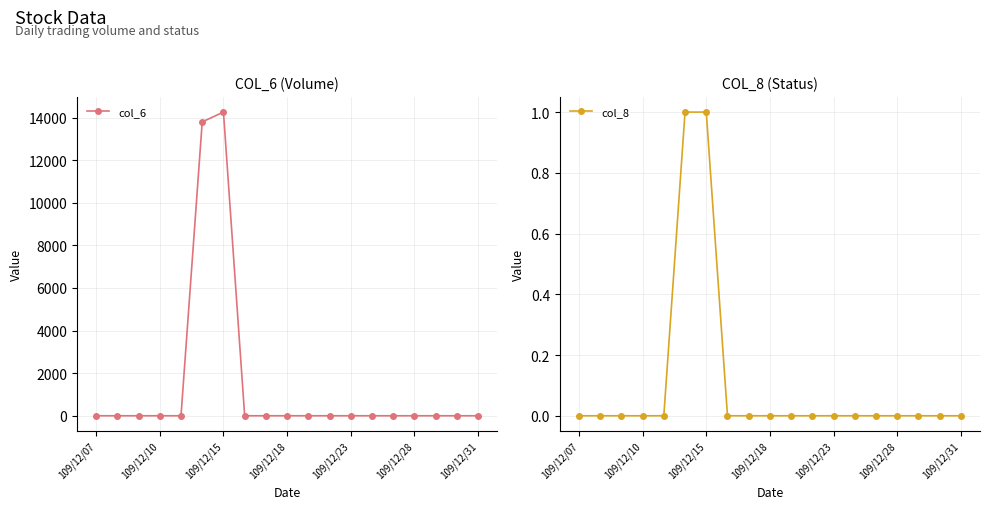

Which category has the lowest value across all series?

109/12/07